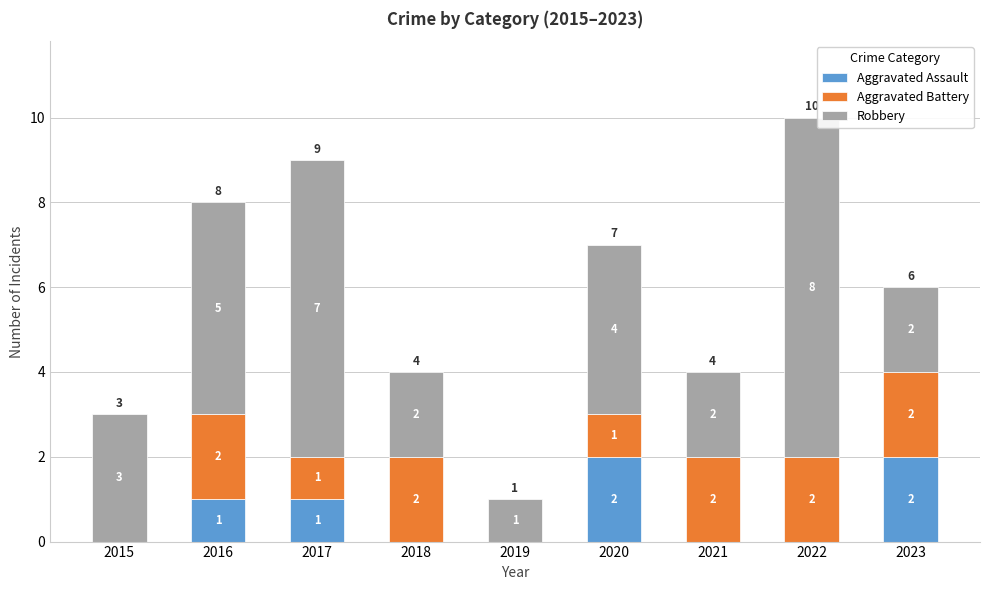

The Aggravated Assault series shows 1 at 2018. True or false?

False